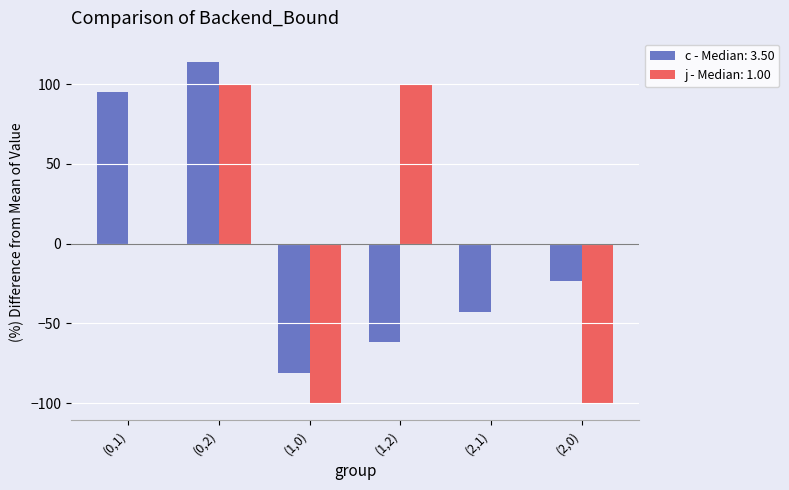

At which label does c - Median: 3.50 reach its peak?

(0,2)